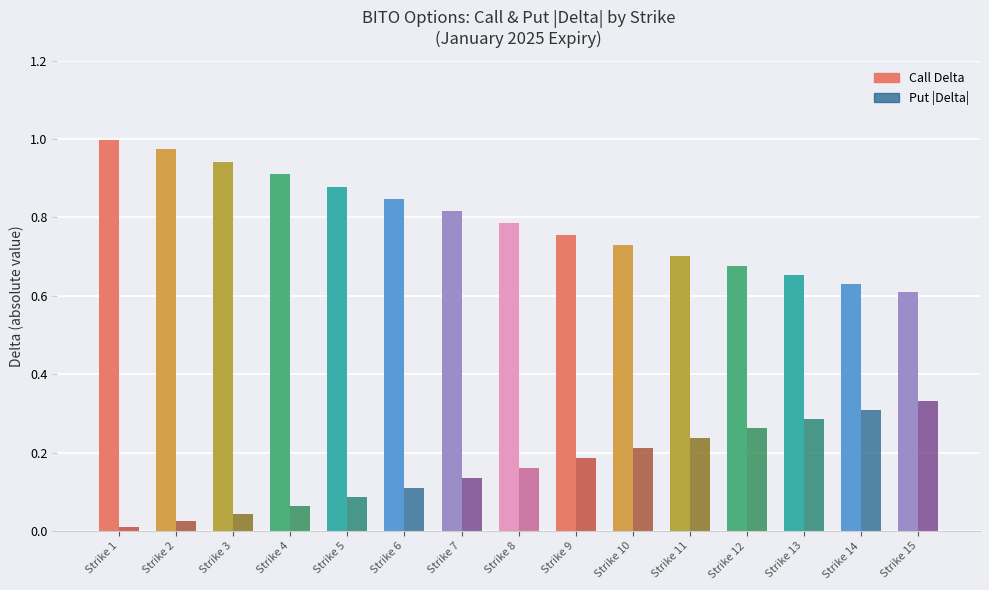

At which label does Call Delta reach its peak?

Strike 1